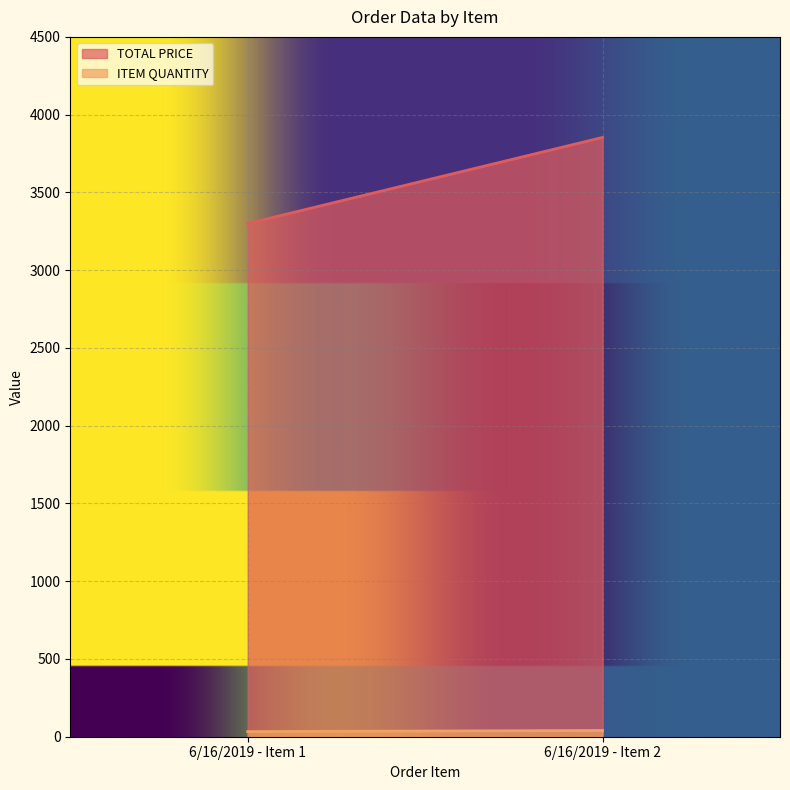

List the series in order of their peak value, highest first.

TOTAL PRICE, ITEM QUANTITY